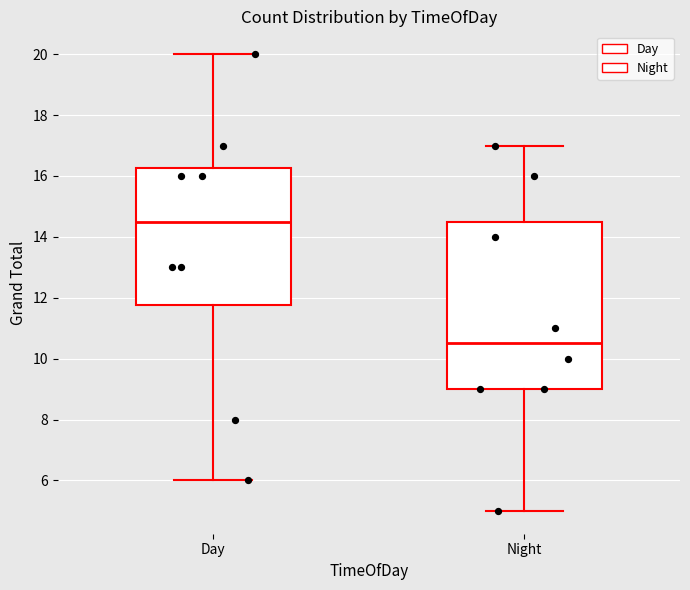

Reading left to right, transcribe this box plot: for each box, give where its median line is, the range the box spans, and where its two whiskers end, as read against the y-axis. The values are not printed on the chart, so give them approximately, as read against the axis.

Day: median 14.6, box 11.8 to 16.2, whiskers 6.0 to 20.0
Night: median 10.6, box 9.0 to 14.6, whiskers 5.0 to 17.0